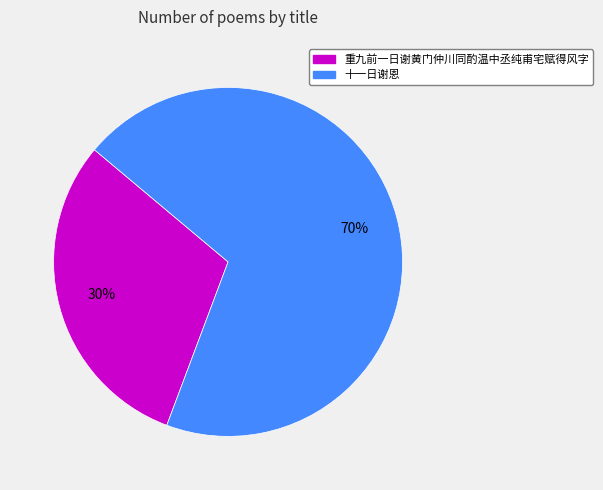

The 十一日谢恩 slice represents 84% of the pie. True or false?

False